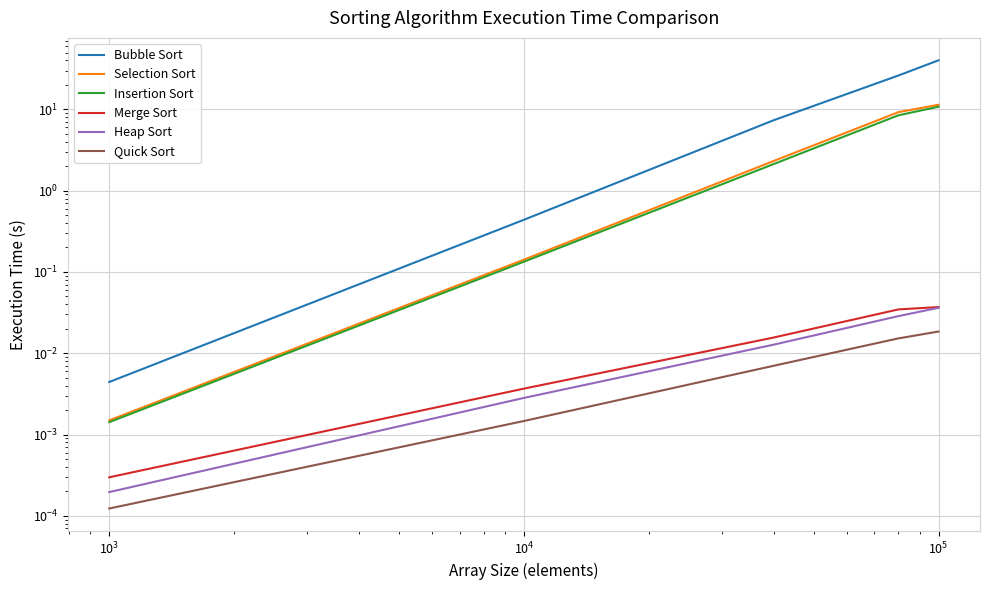

Does the chart have visible grid lines?

Yes